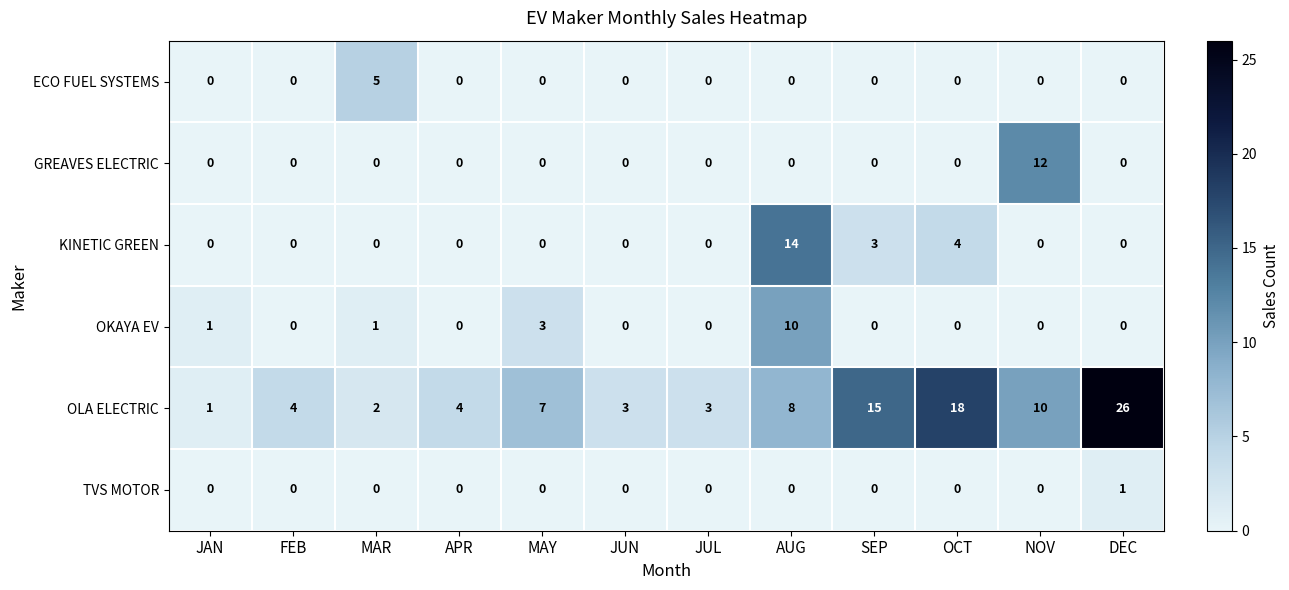

Which label corresponds to the largest value in the chart?

DEC